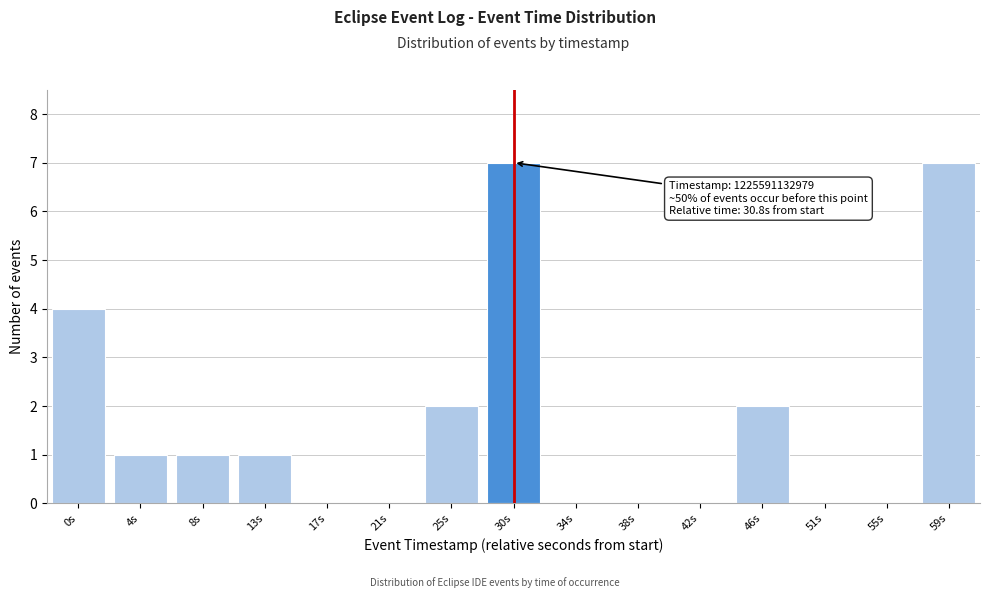

What is the change in value from 51s to 59s?

+7